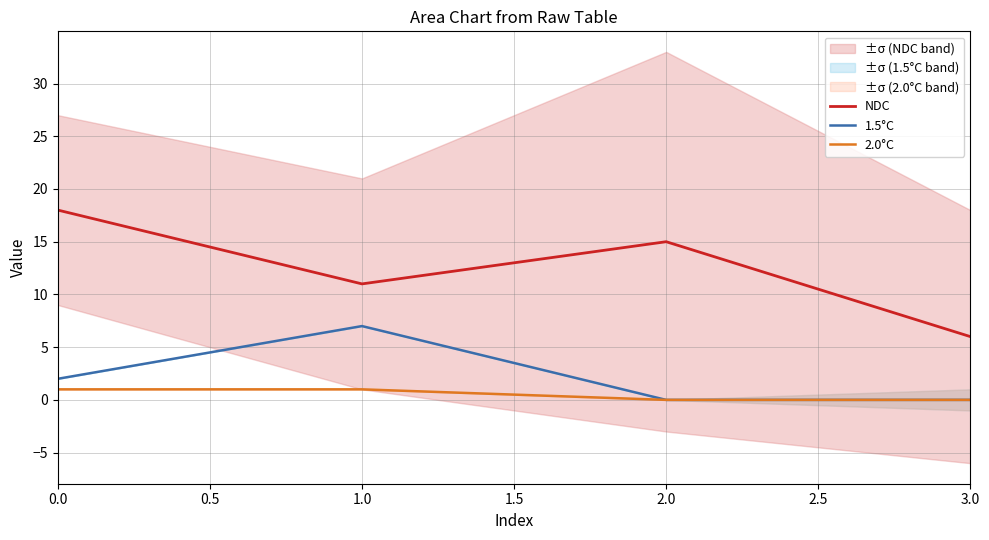

True or false: 2.0°C and NDC intersect in this chart.

False